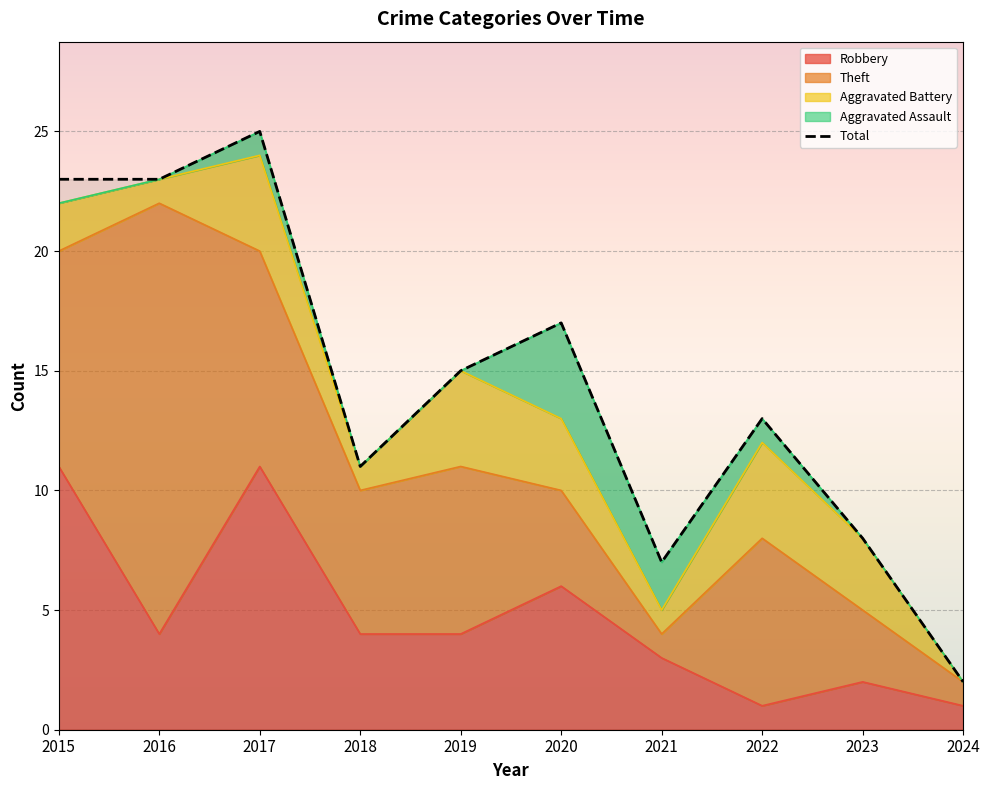

At which category does the chart reach its peak across all series?

2017